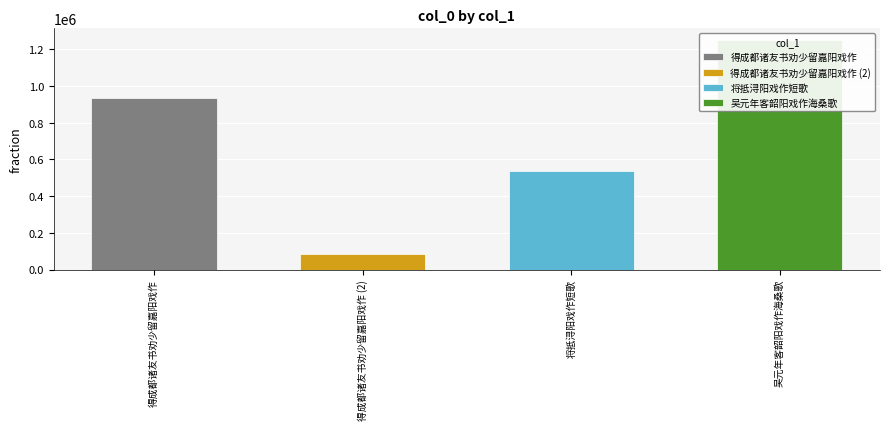

What is the value of the 3rd bar from the left?

537131